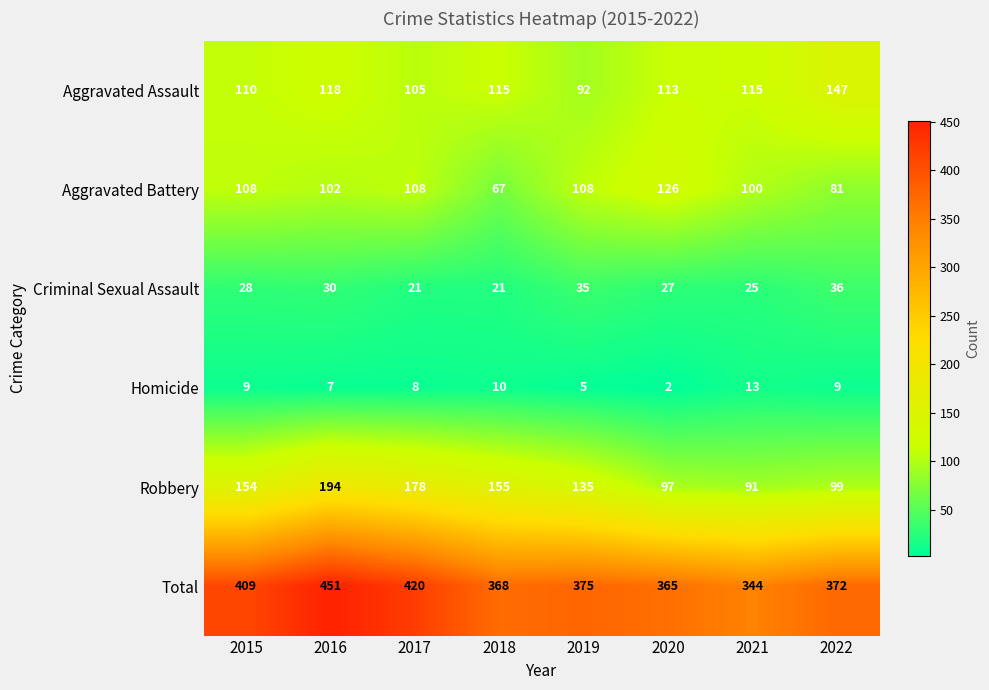

What is the sum of all Aggravated Assault values?

915